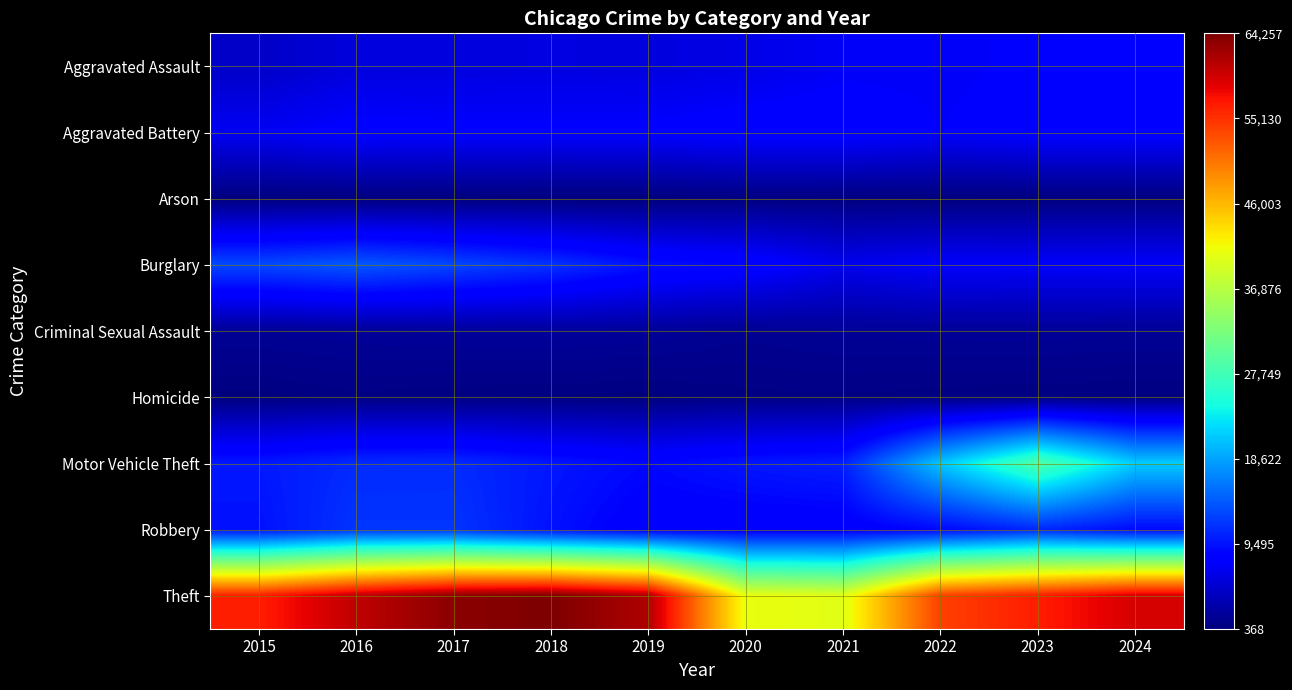

What is the greatest value displayed?

64257